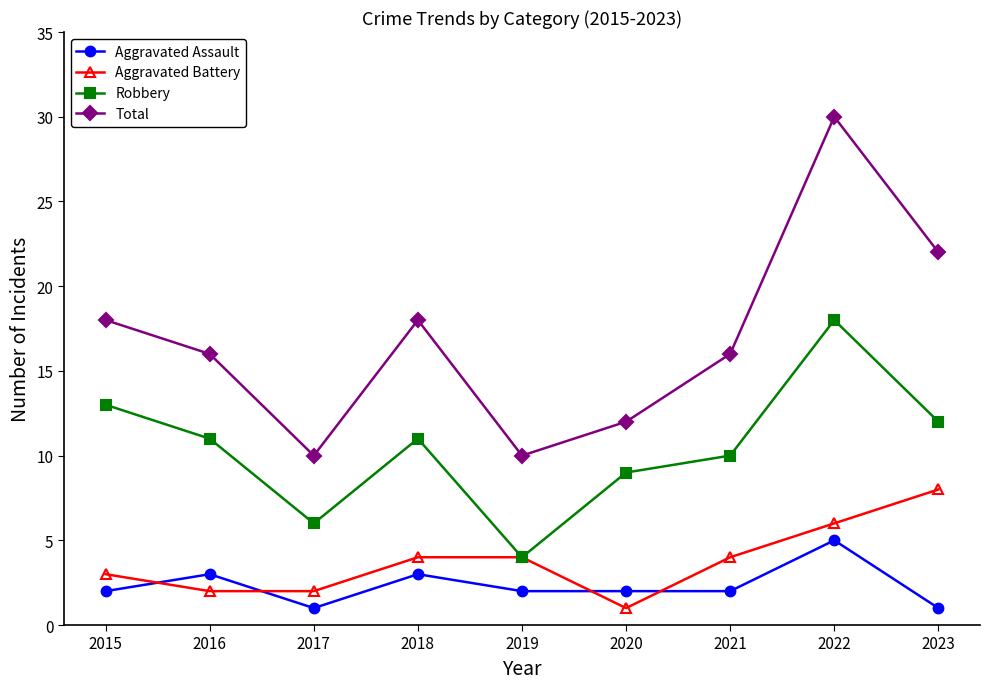

How many series are shown in this chart?

4